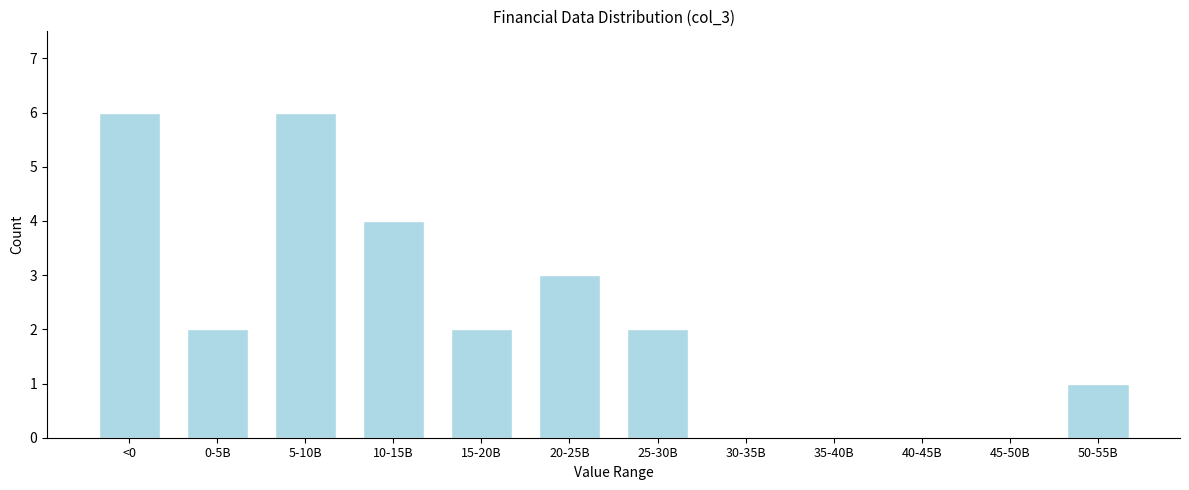

Reading left to right, transcribe all the data shown in this chart.

<0=6	0-5B=2	5-10B=6	10-15B=4	15-20B=2	20-25B=3	25-30B=2	30-35B=0	35-40B=0	40-45B=0	45-50B=0	50-55B=1